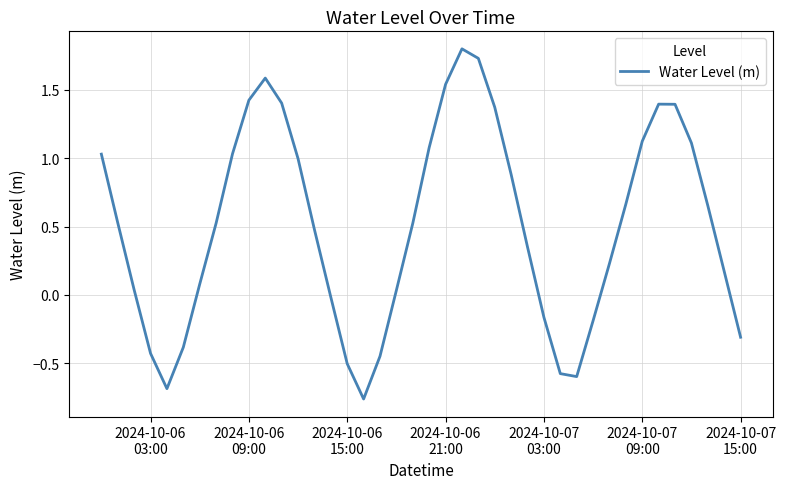

What is the maximum value shown in the chart?

1.8